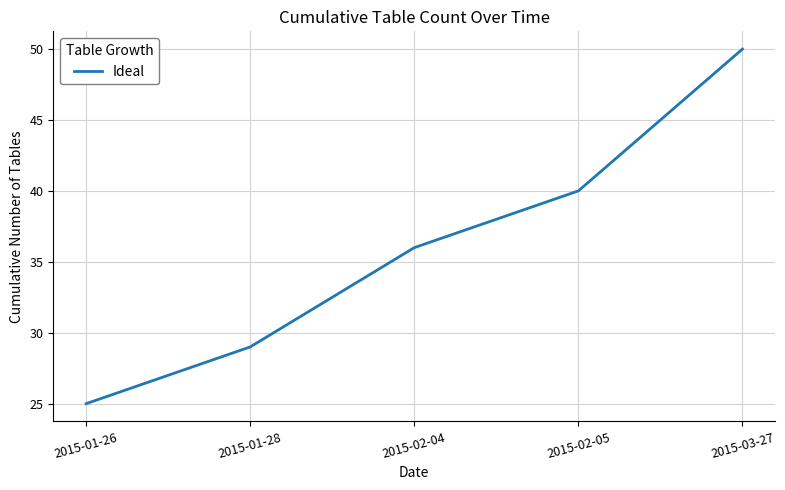

List the labels in order of value, smallest first.

2015-01-26, 2015-01-28, 2015-02-04, 2015-02-05, 2015-03-27